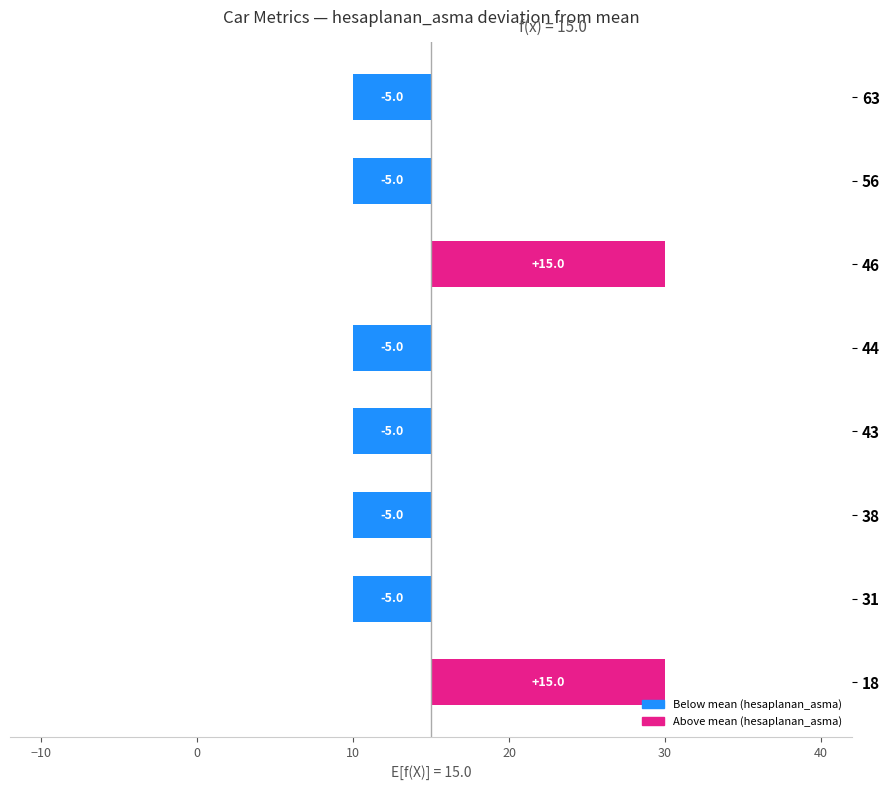

The chart shows a value of 21 at 46. True or false?

False